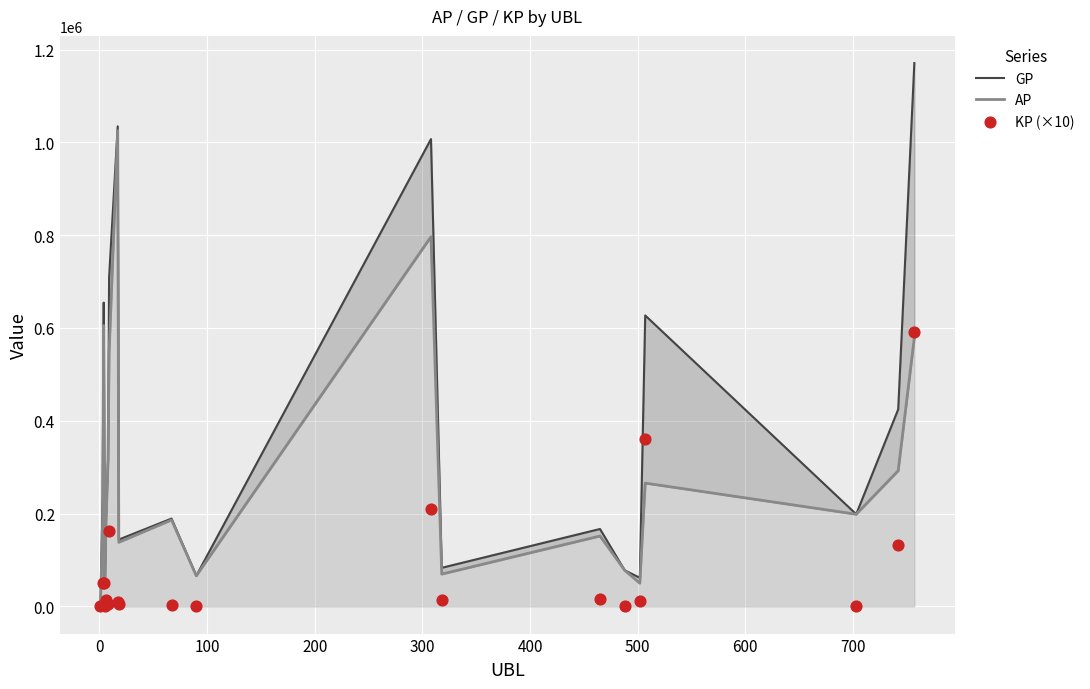

Which series contains the lowest Y value?

KP (×10)